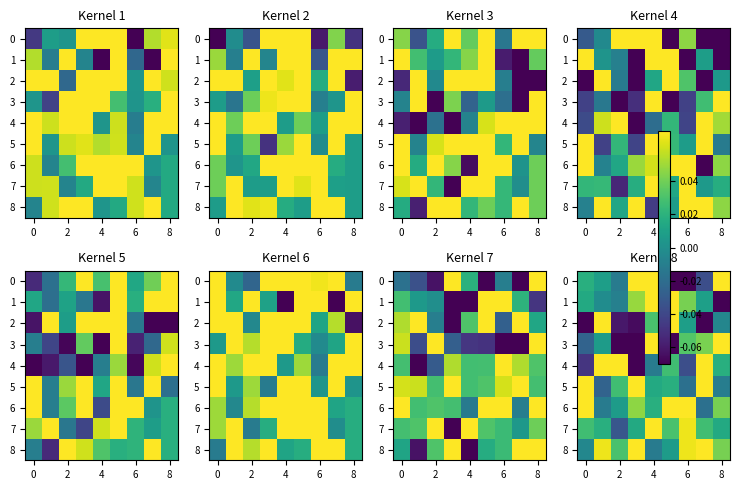

At which category is the sum across all series the highest?

4